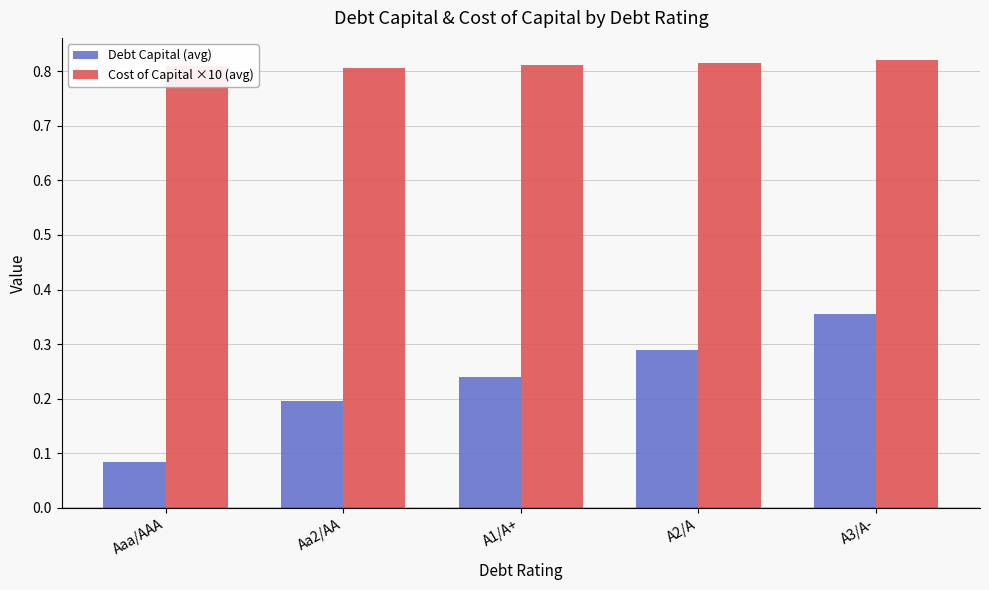

Which category has the highest value in the Debt Capital (avg) series?

A3/A-